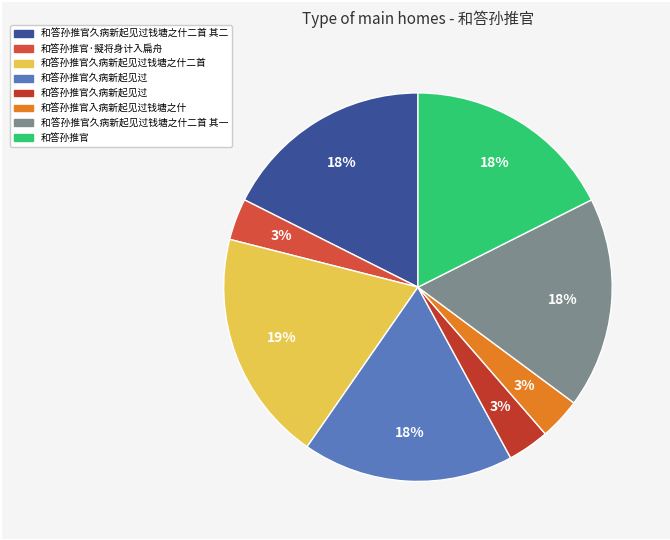

Rank the categories by value from highest to lowest.

和答孙推官久病新起见过钱塘之什二首, 和答孙推官久病新起见过, 和答孙推官久病新起见过钱塘之什二首 其一, 和答孙推官久病新起见过钱塘之什二首 其二, 和答孙推官, 和答孙推官·擬将身计入扁舟, 和答孙推官入病新起见过钱塘之什, 和答孙推官久病新起见过